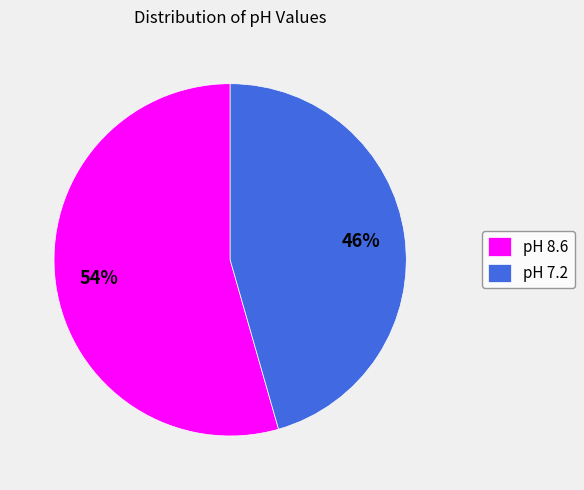

Which slice is the smallest?

pH 7.2